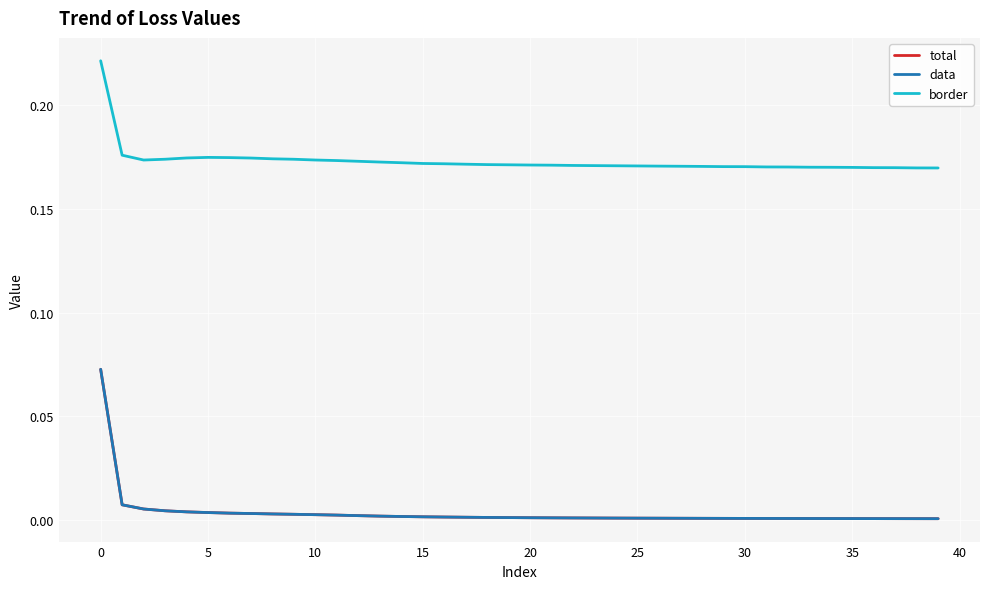

Is this an area chart (filled region under the line)?

No